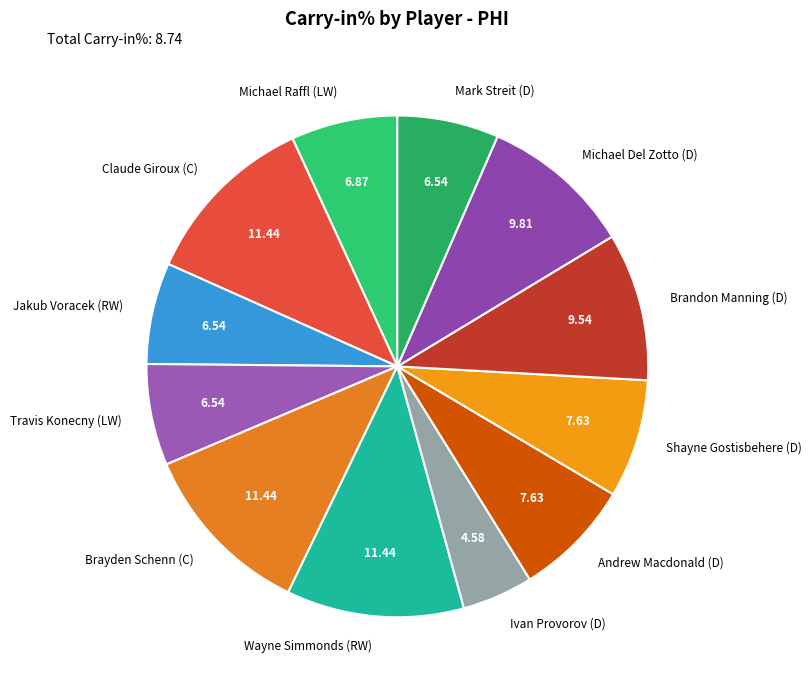

Which category has the smallest portion of the pie?

Ivan Provorov (D)